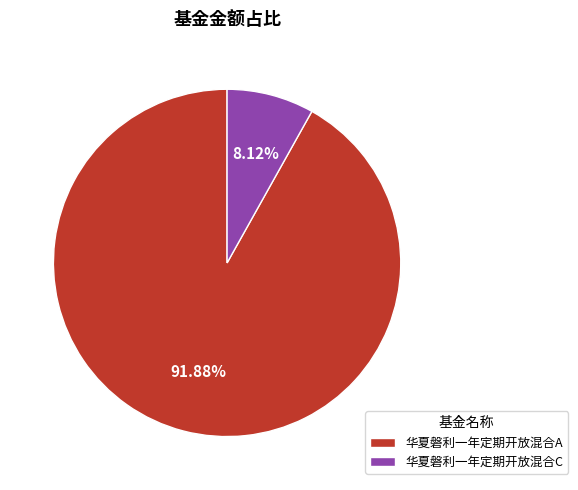

Does 华夏磐利一年定期开放混合C represent more than half of the total?

No